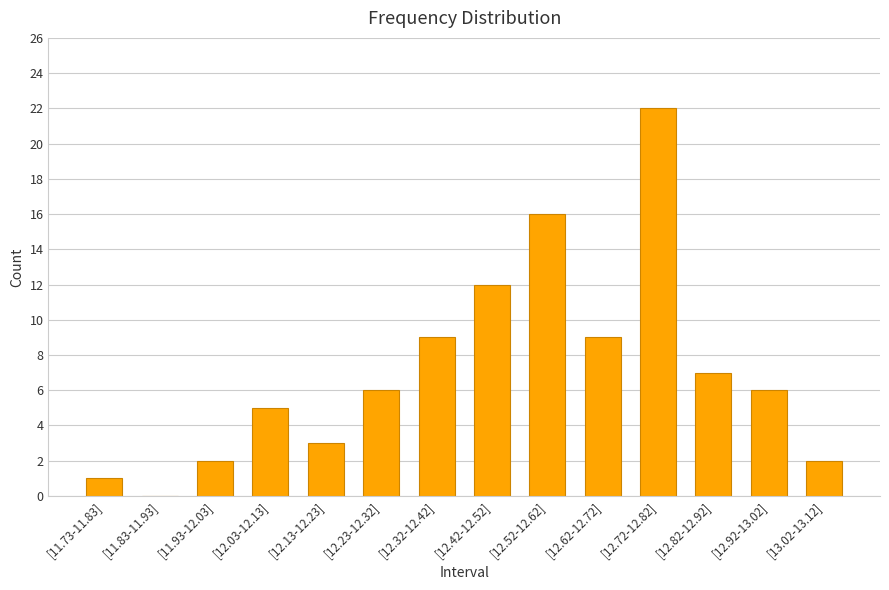

What is the greatest value displayed?

22